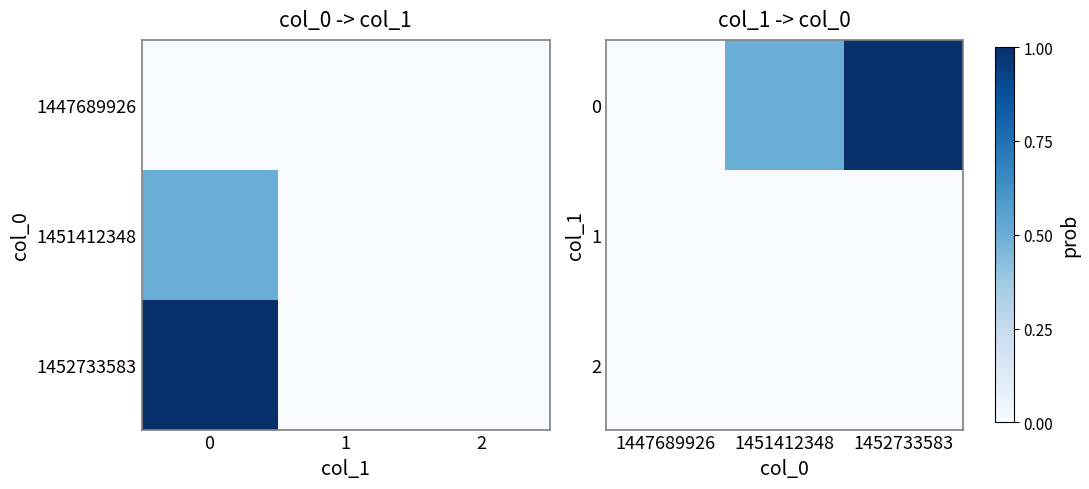

The 0 series shows 0.3 at 1447689926. True or false?

False